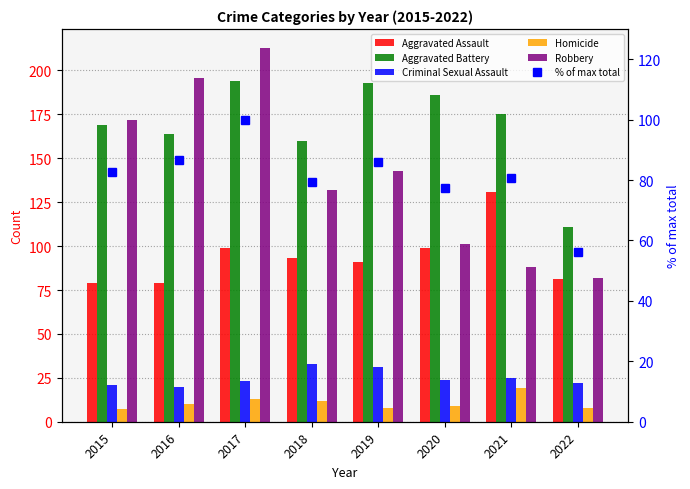

The Aggravated Assault series shows 164.3 at 2020. True or false?

False